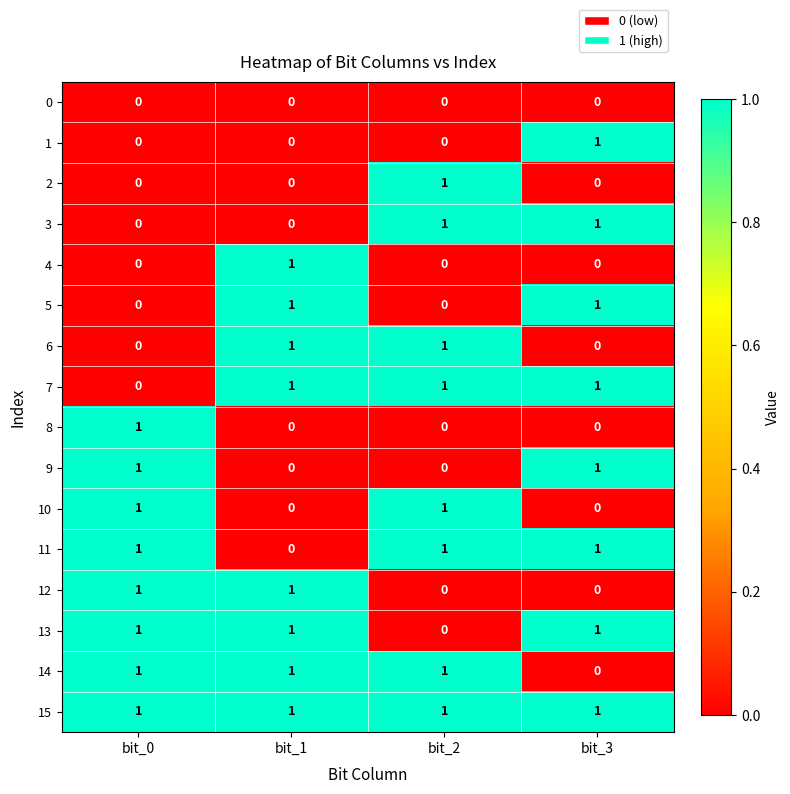

Is it true that 6 equals 1 at bit_2?

True